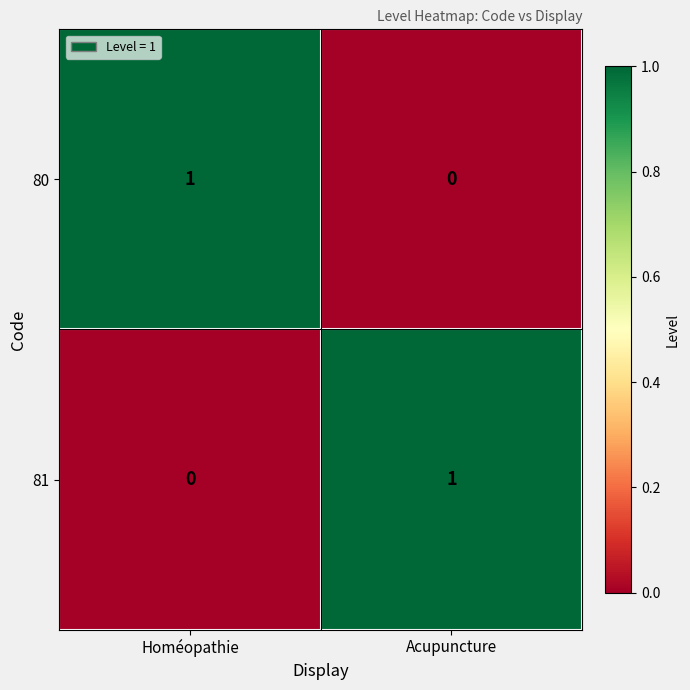

Is it true that 80 equals 1 at Homéopathie?

True